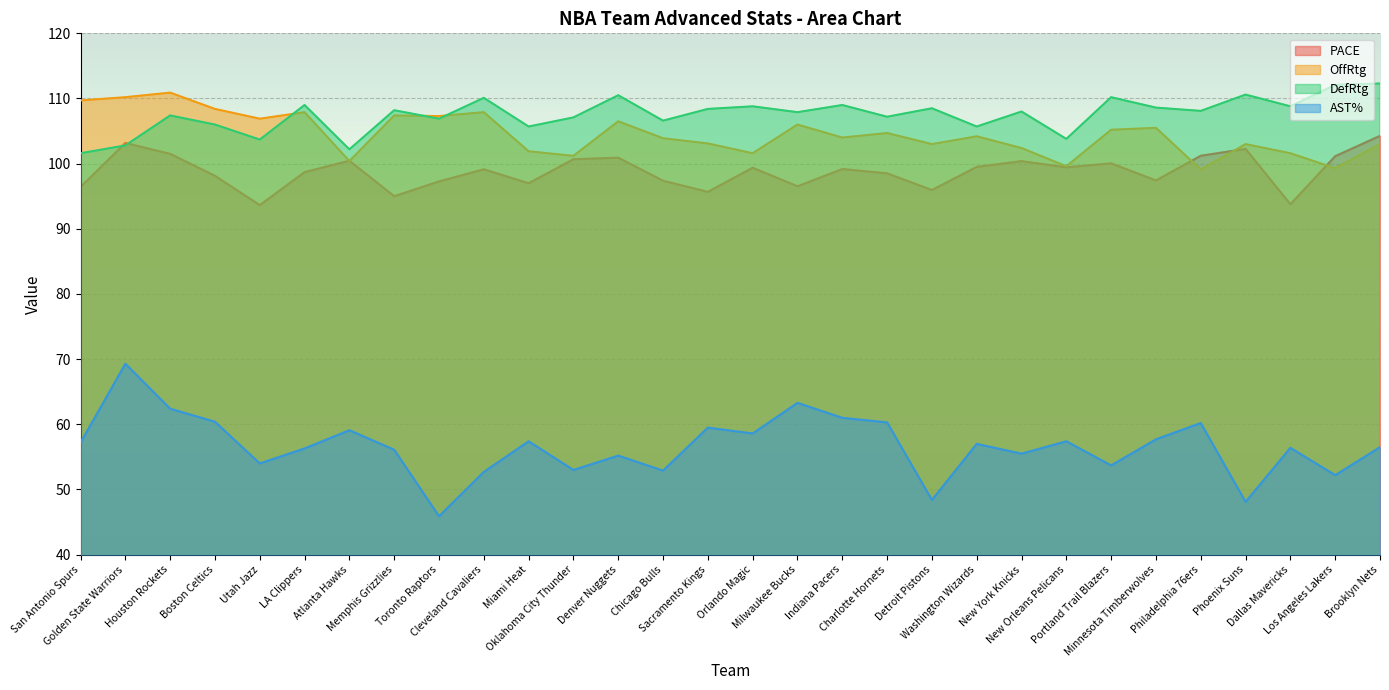

What is the value of the PACE point at the 3rd from the left?

101.5